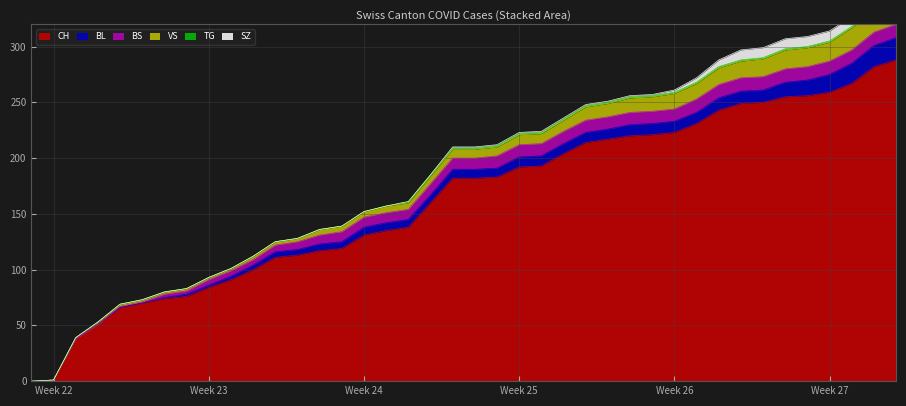

Reading left to right, list all the values displayed in this chart.

CH: 0	1	38	51	66	70	74	76	84	91	100	111	113	117	119	131	135	138	160	182	182	183	192	193	204	214	217	220	221	223	231	243	249	250	255	256	259	267	282	288
BL: 0	0	0	0	0	0	1	2	2	3	4	5	5	6	6	7	7	7	7	8	8	8	9	9	9	9	9	10	10	10	10	11	11	11	13	14	16	18	19	20
BS: 0	0	0	0	1	1	3	3	5	5	5	6	7	8	9	9	9	9	10	10	10	11	11	11	11	11	11	11	11	11	12	12	12	12	12	12	12	12	12	12
SZ: 0	0	0	0	0	0	0	0	0	0	0	0	0	0	0	0	0	0	0	1	1	1	1	1	1	1	1	1	1	2	4	6	9	9	9	9	9	9	17	17
VS: 0	0	1	2	2	2	2	2	2	2	3	3	3	5	5	5	6	6	7	8	8	8	9	9	10	12	12	13	13	14	14	15	15	16	17	17	17	20	20	20
TG: 0	0	0	0	0	0	0	0	0	0	0	0	0	0	0	0	0	1	1	1	1	1	1	1	1	1	1	1	1	1	1	1	1	1	1	1	1	1	2	2